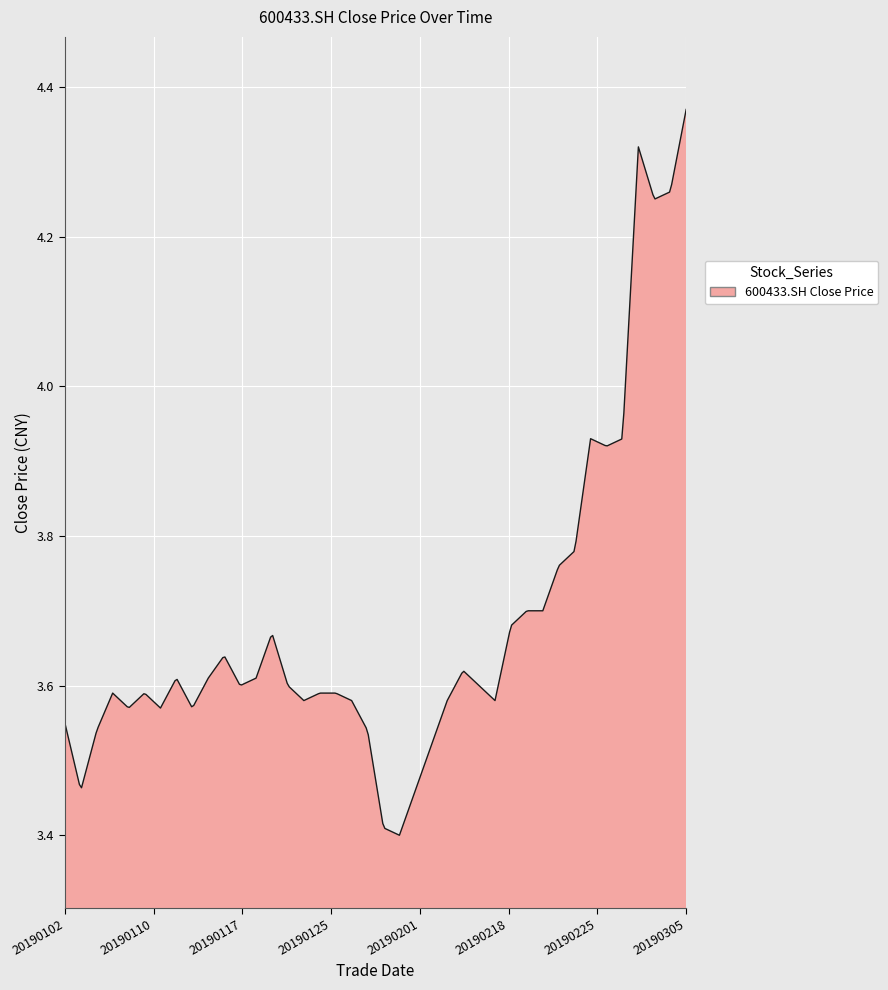

What is the value of the 17th point from the left?

3.6